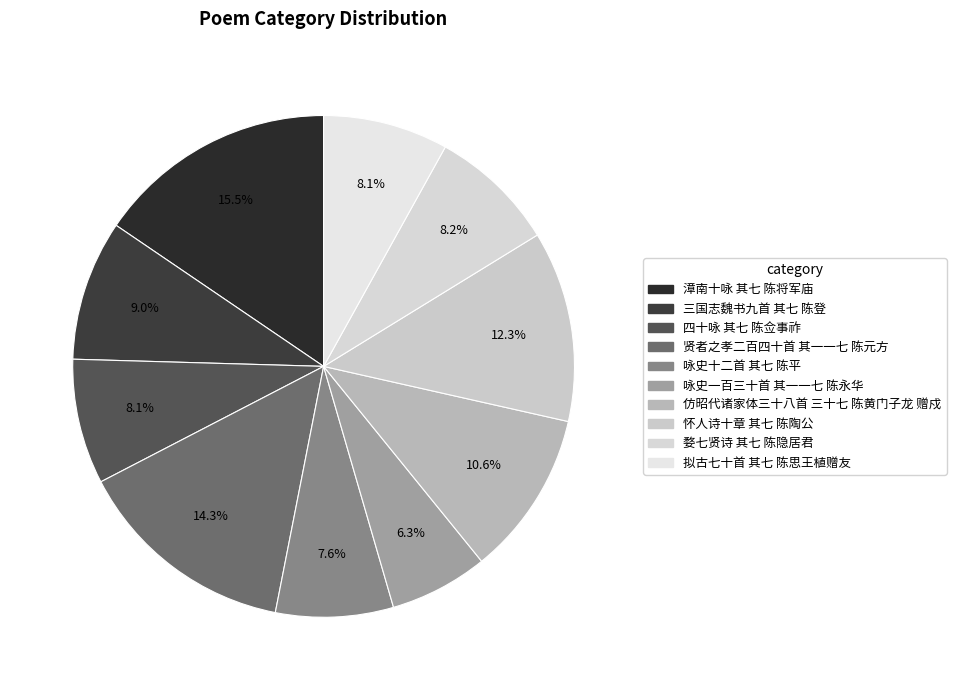

Count the number of slices in the pie.

10